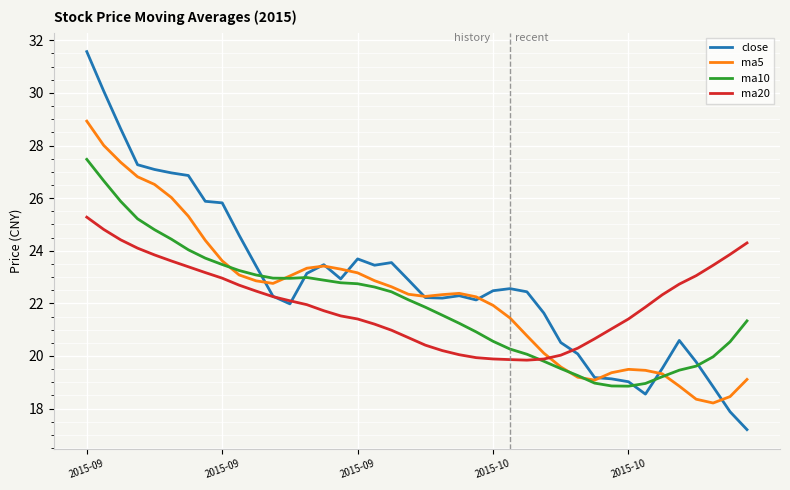

After their last crossing, which series has the higher values: close or ma20?

ma20